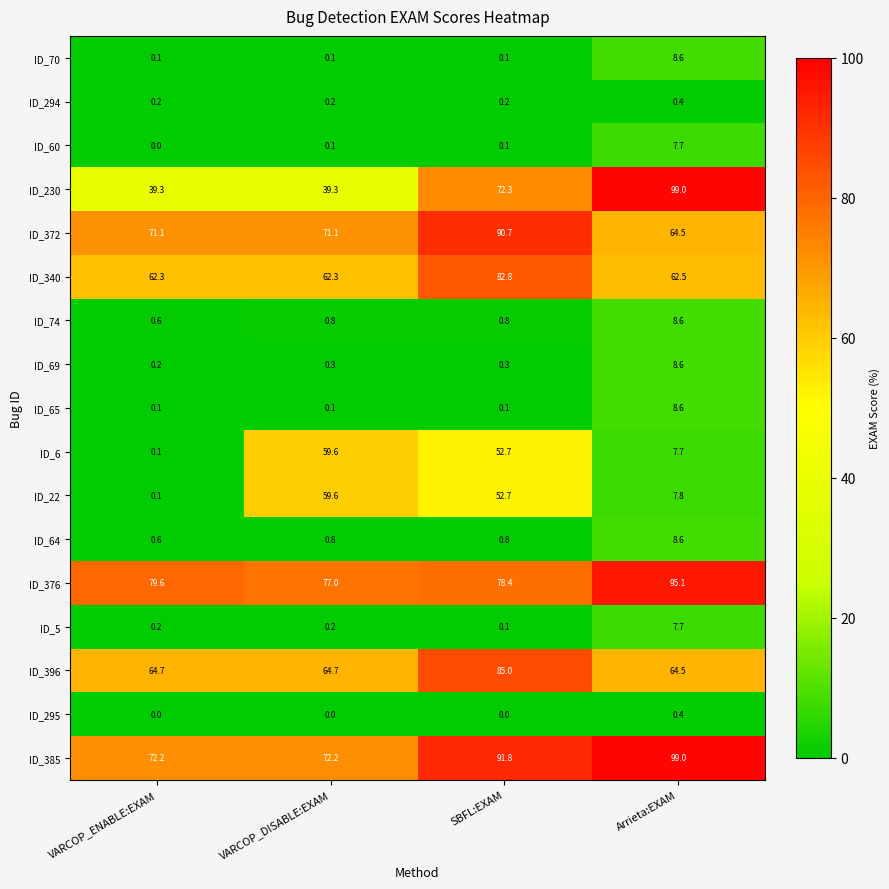

How many distinct data groups are displayed?

17